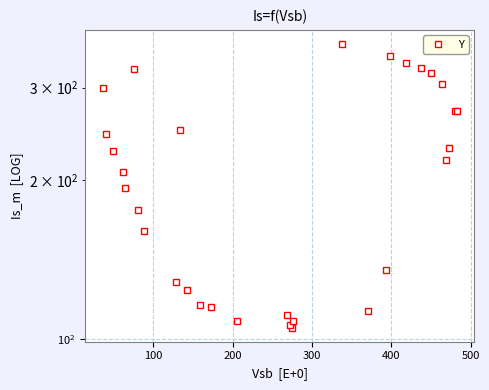

How many data points are less than 219?

15